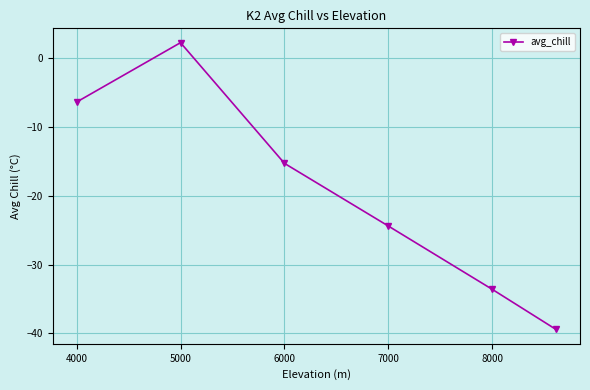

What is the minimum value shown in the chart?

-39.4